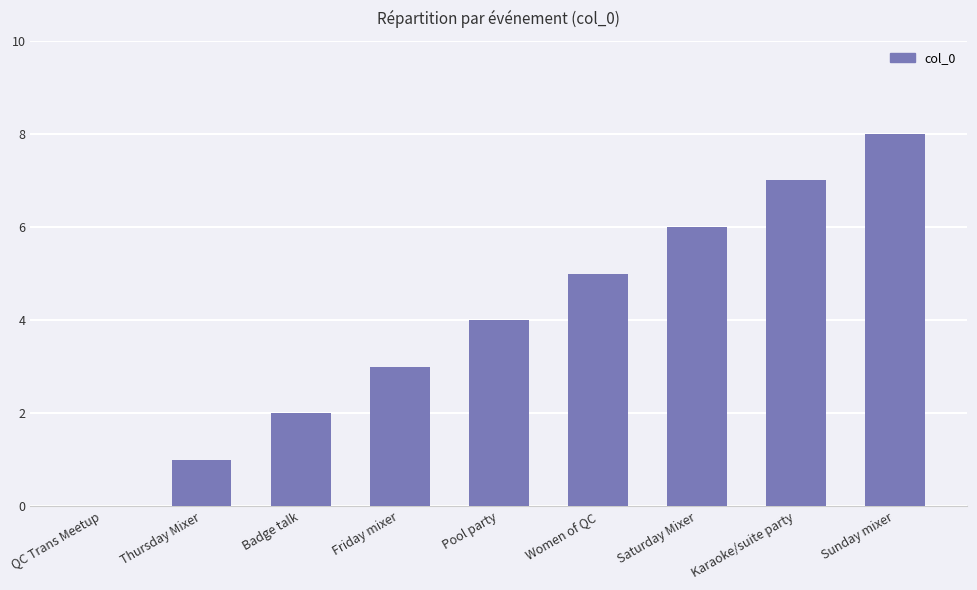

Does the chart contain stacked bars?

No